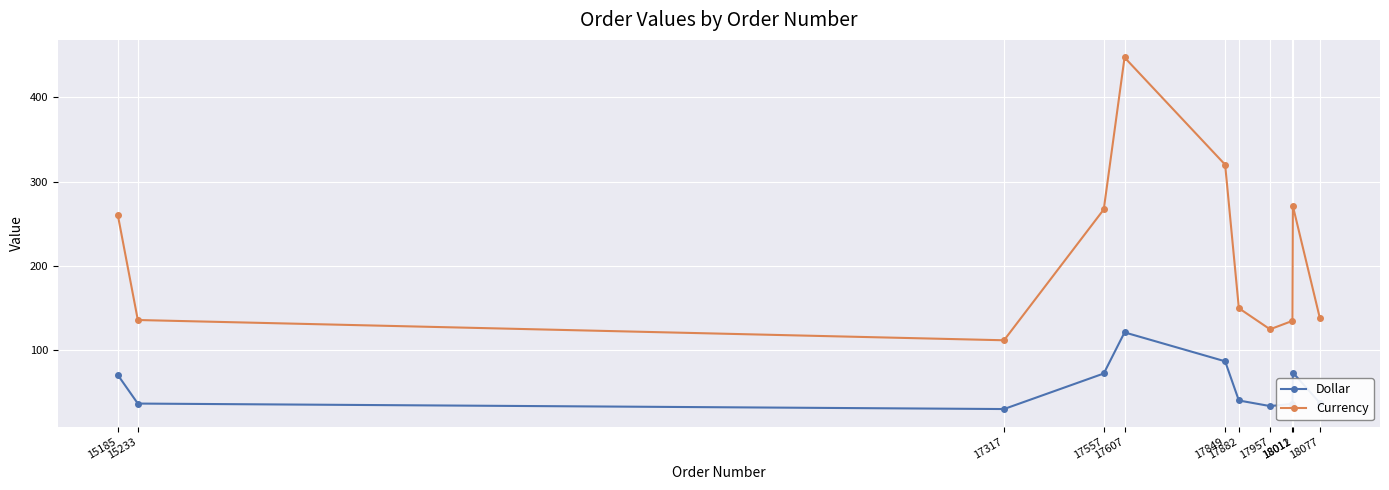

What is the minimum value shown in the chart?

30.5